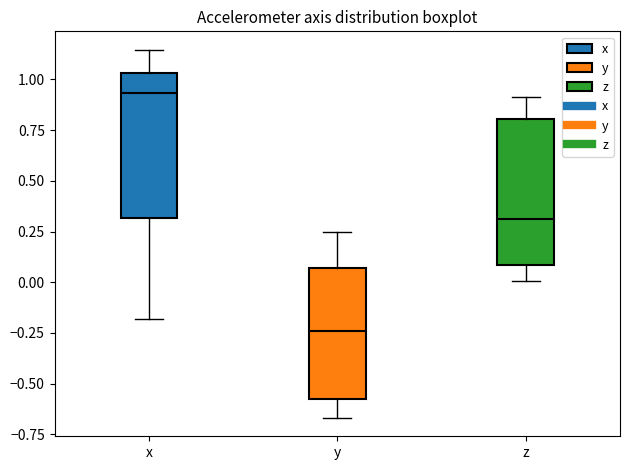

Which box's median line is the lowest?

y